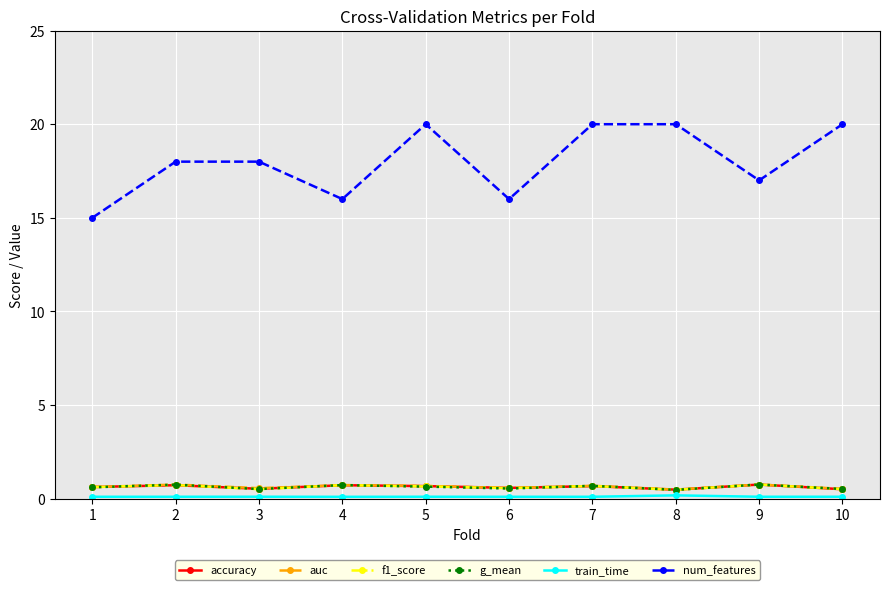

Is it true that num_features equals 10.7 at 4?

False